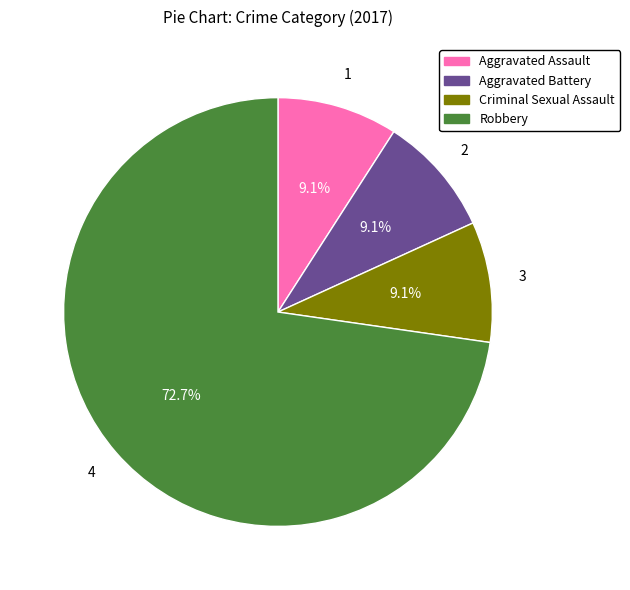

What is the largest slice in the pie chart?

Robbery